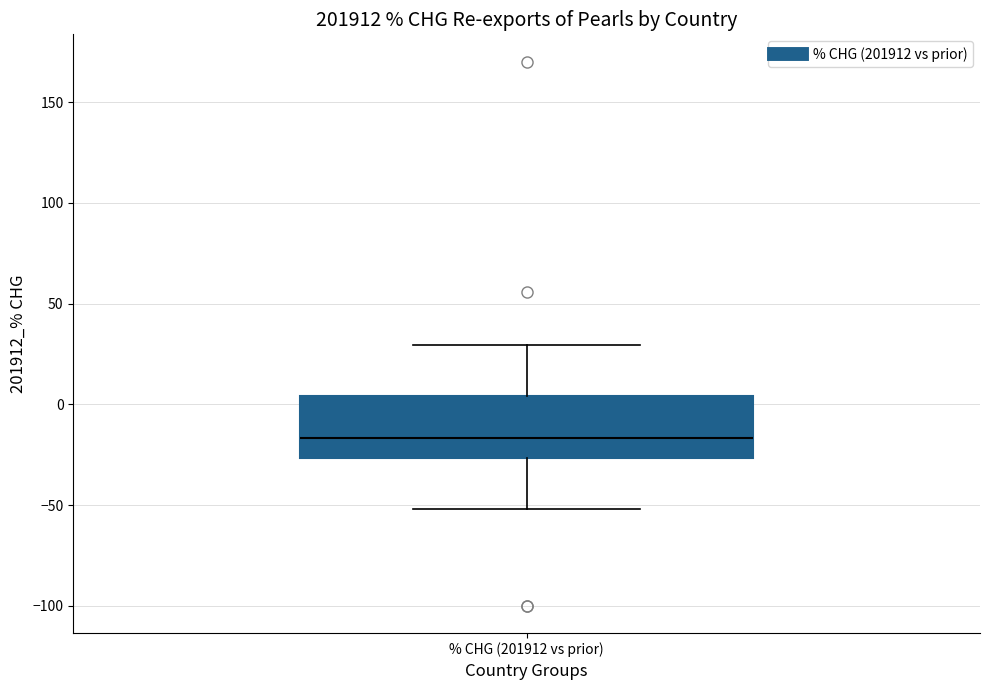

Where is the upper edge of the box for % CHG (201912 vs prior) on the y-axis? The values are not printed on the chart, so give them approximately, as read against the axis.

5